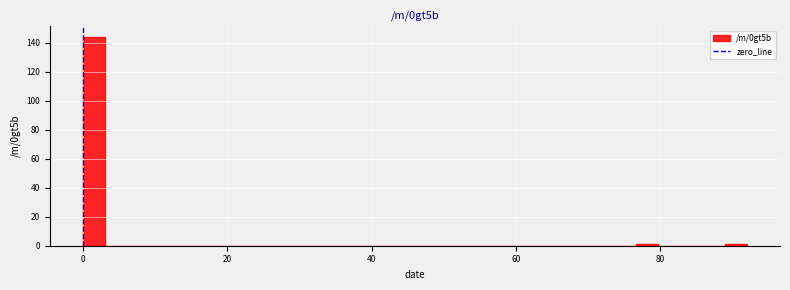

Read against the x-axis, roughly where is the centre of the tallest bar?

2